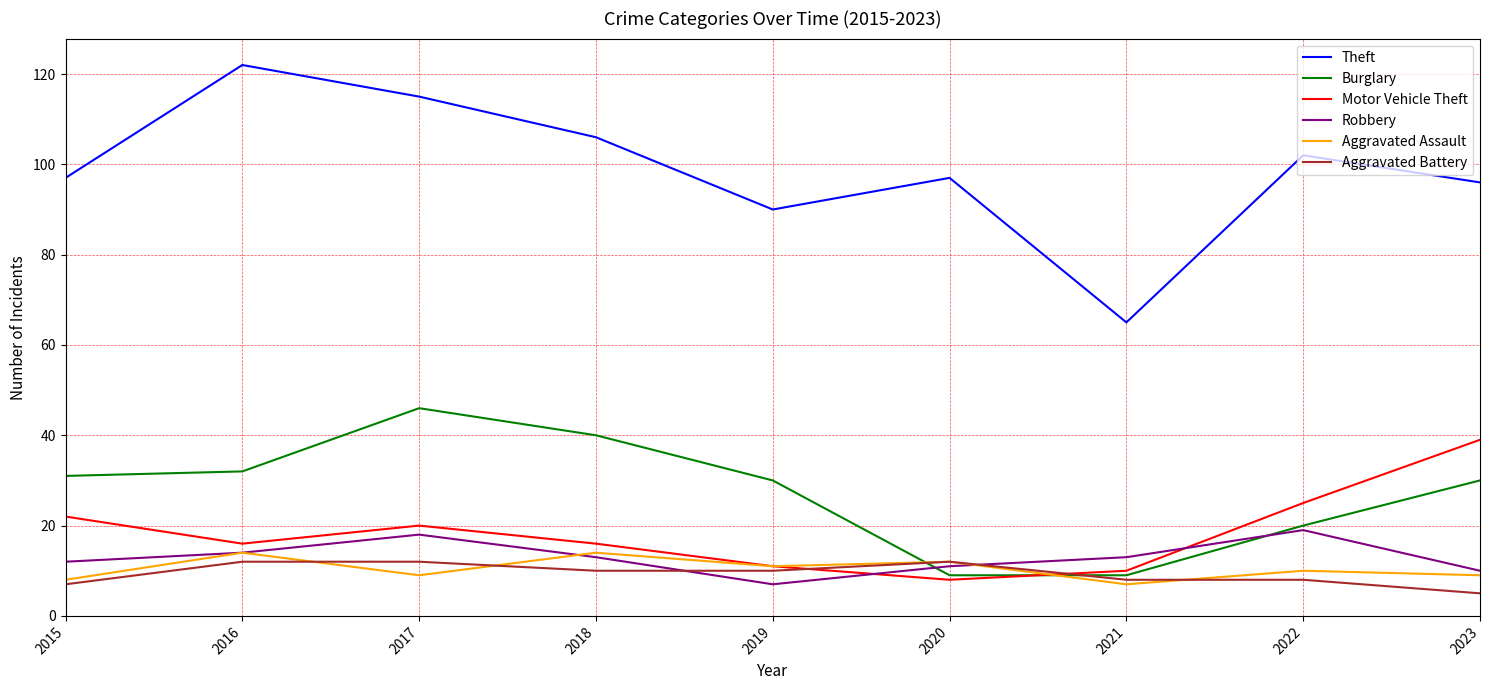

Which series has the widest spread of values?

Theft